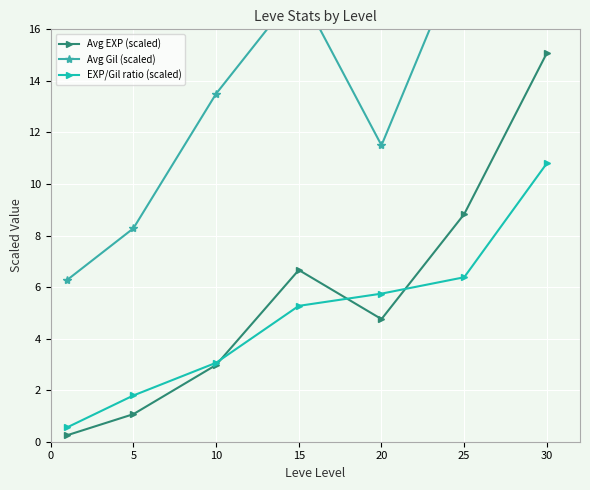

Is it true that Avg Gil (scaled) equals 13.5 at 10?

True